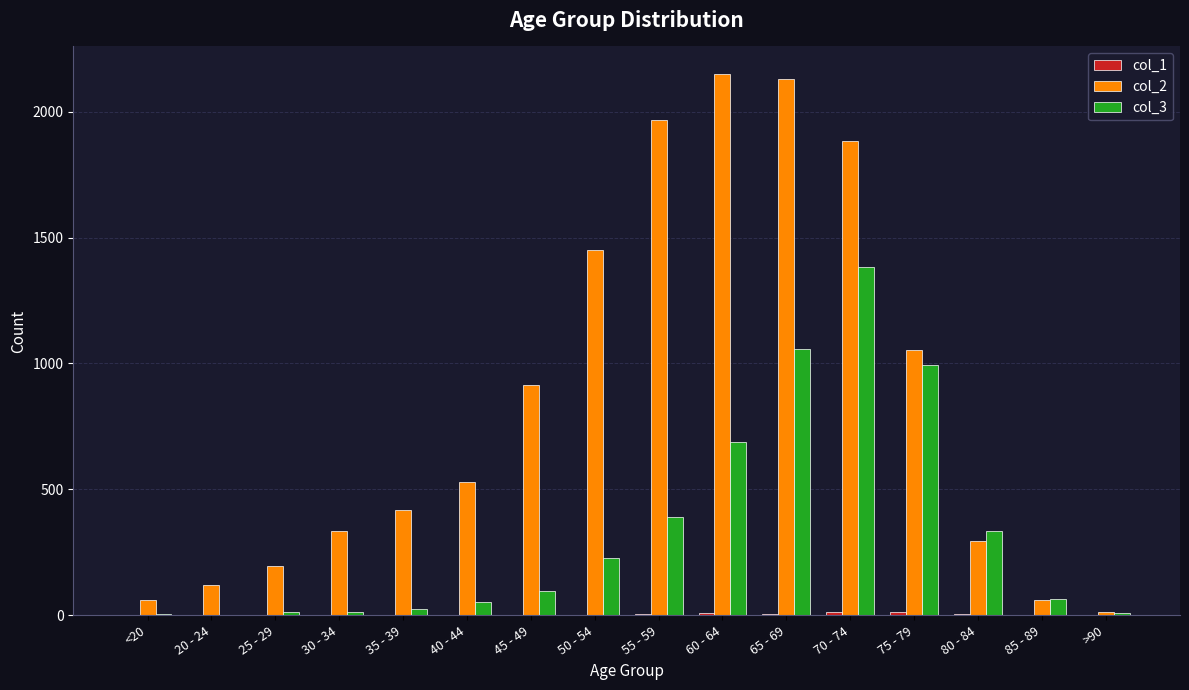

The col_2 series shows 1053 at 75 - 79. True or false?

True